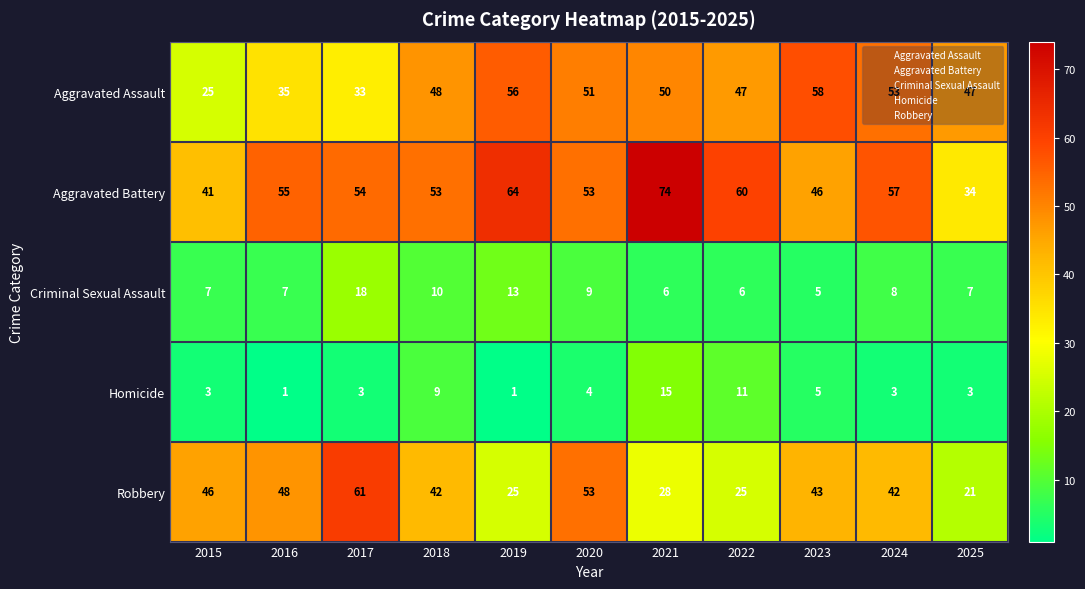

List the series in order of their peak value, highest first.

Aggravated Battery, Robbery, Aggravated Assault, Criminal Sexual Assault, Homicide